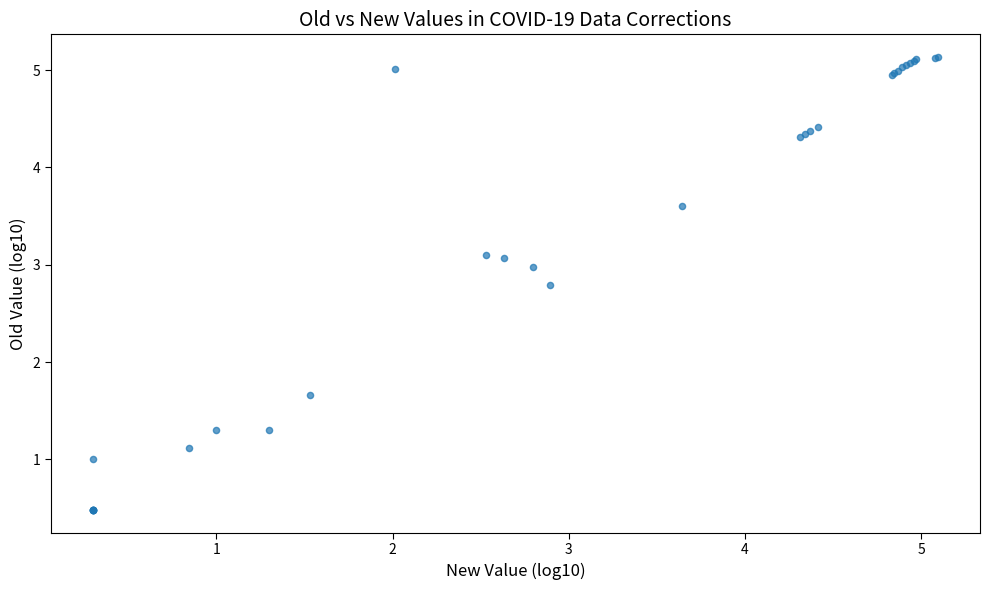

What Y value in the scatter plot is closest to 2?

1.7